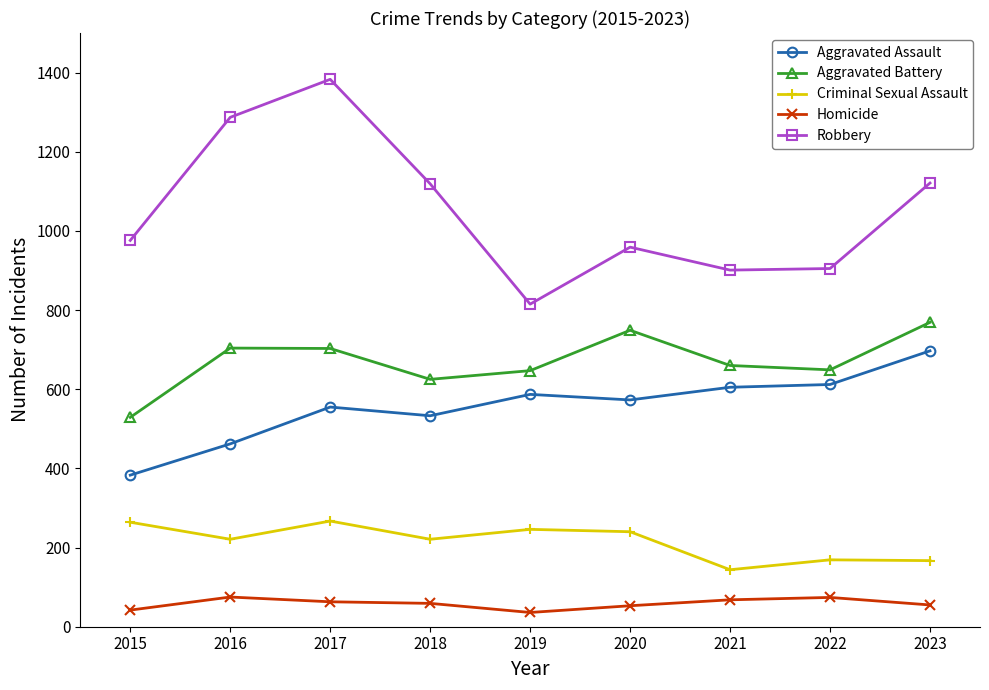

The Criminal Sexual Assault series shows 167 at 2023. True or false?

True